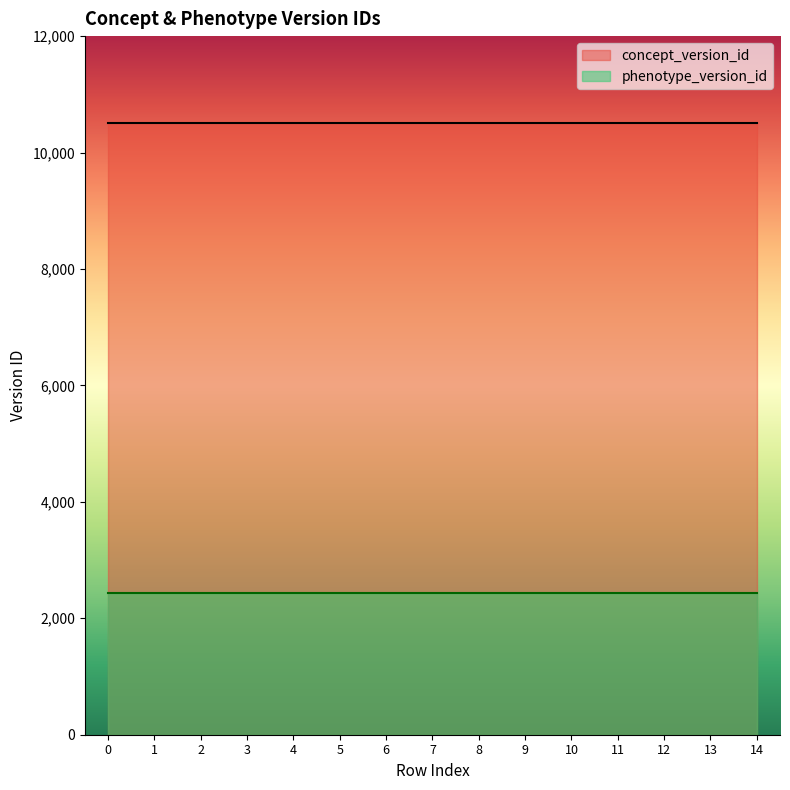

True or false: phenotype_version_id and concept_version_id intersect in this chart.

False